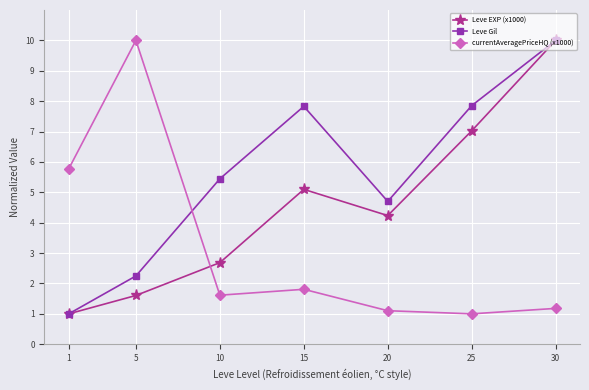

Which series ends up on top after the final intersection of currentAveragePriceHQ (x1000) and Leve EXP (x1000)?

Leve EXP (x1000)